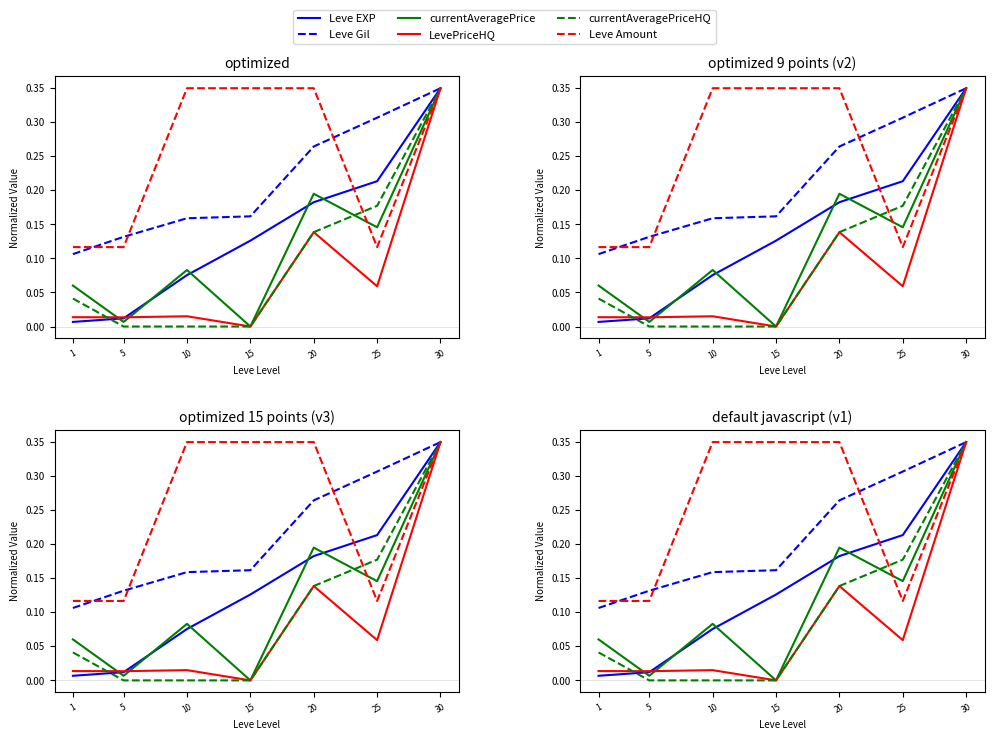

Reading right to left, transcribe all the data shown in this chart.

Leve EXP: 30=0.3	25=0.2	20=0.2	15=0.1	10=0.1	5=0.0	1=0.0
Leve Gil: 30=0.3	25=0.3	20=0.3	15=0.2	10=0.2	5=0.1	1=0.1
currentAveragePrice: 30=0.3	25=0.1	20=0.2	15=0.0	10=0.1	5=0.0	1=0.1
LevePriceHQ: 30=0.3	25=0.1	20=0.1	15=0.0	10=0.0	5=0.0	1=0.0
currentAveragePriceHQ: 30=0.3	25=0.2	20=0.1	15=0.0	10=0.0	5=0.0	1=0.0
Leve Amount: 30=0.3	25=0.1	20=0.3	15=0.3	10=0.3	5=0.1	1=0.1